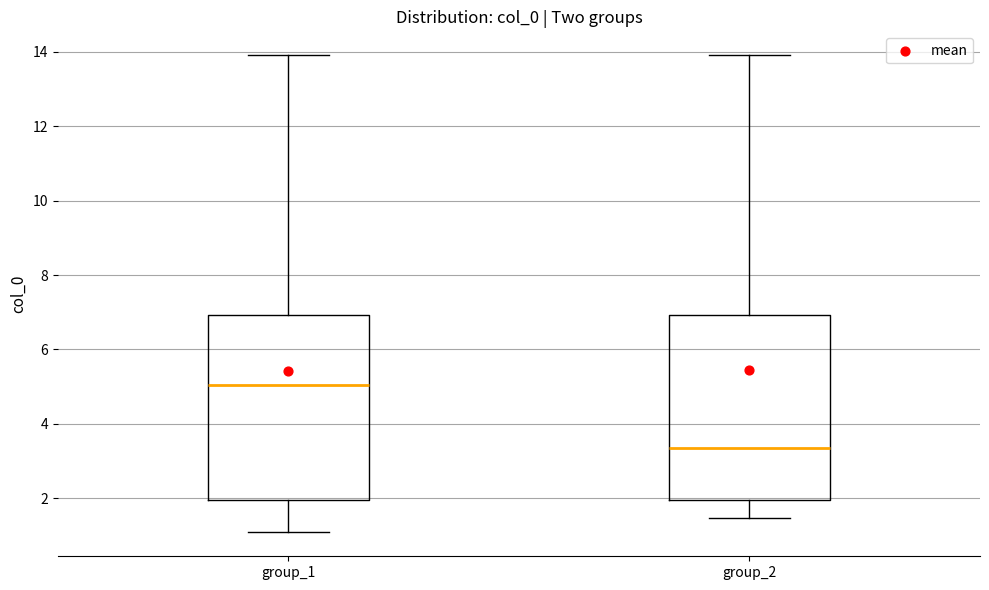

Which box has the lowest median line?

group_2